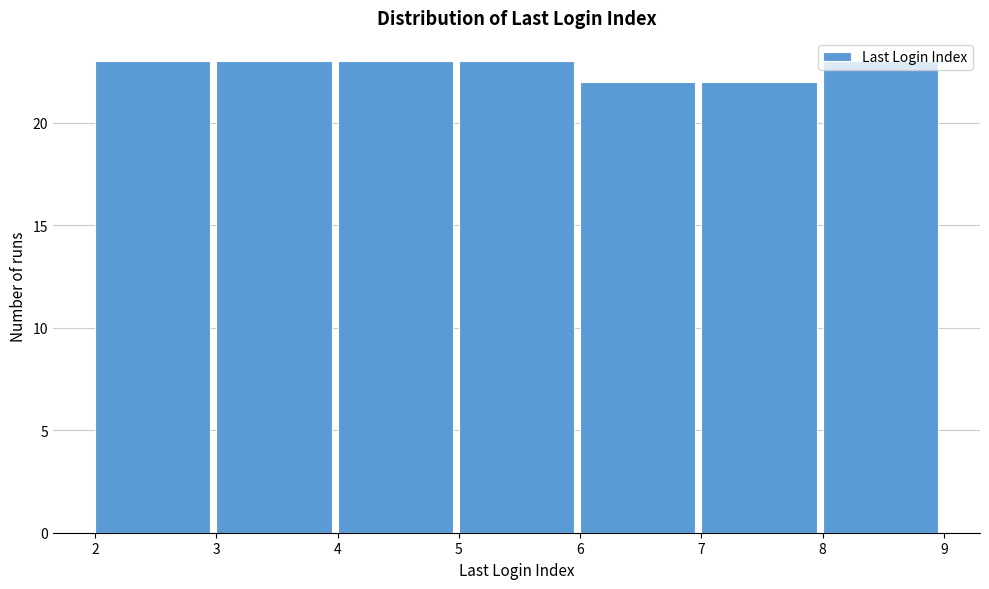

What is the average value?

23